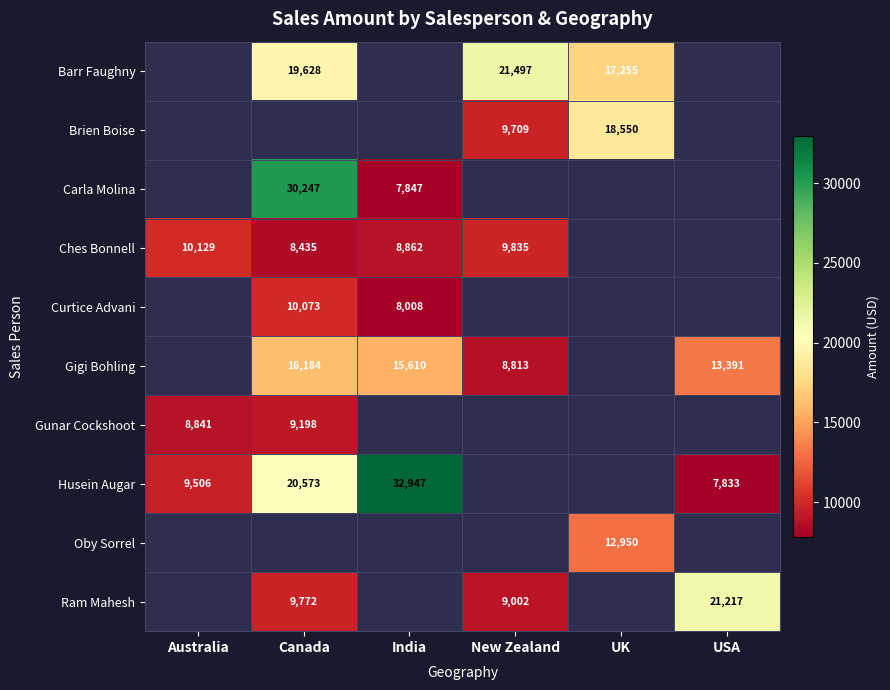

The value of Carla Molina at India is 11385. True or false?

False